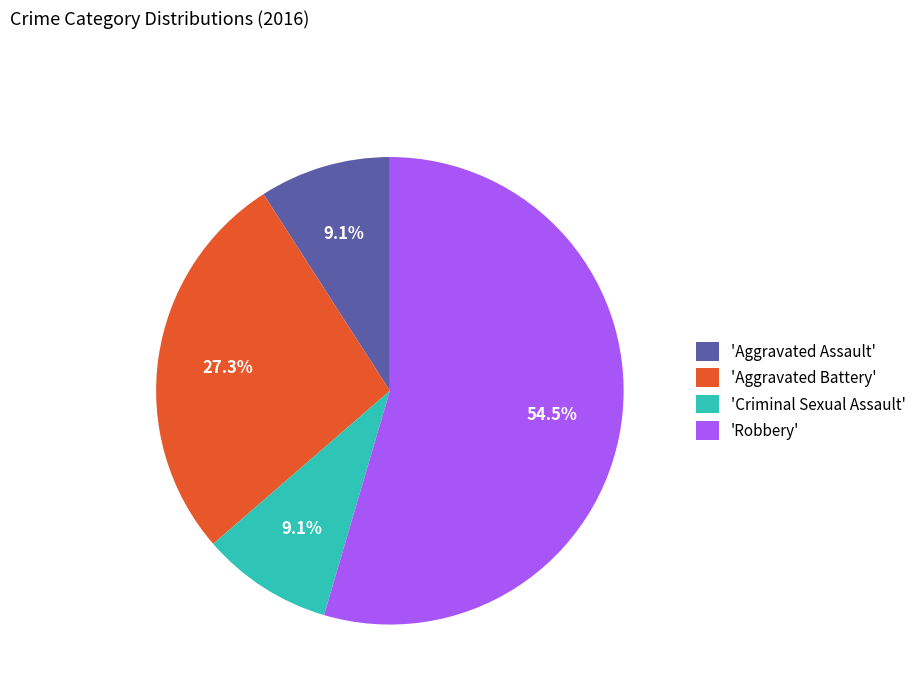

Which slice is the largest?

'Robbery'